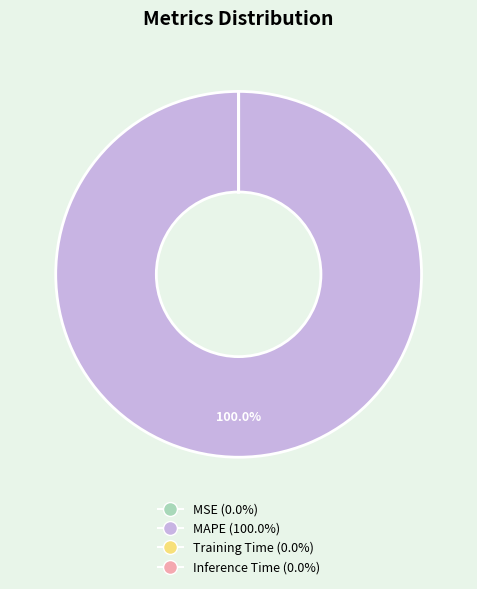

Which category has the biggest portion of the pie?

MAPE